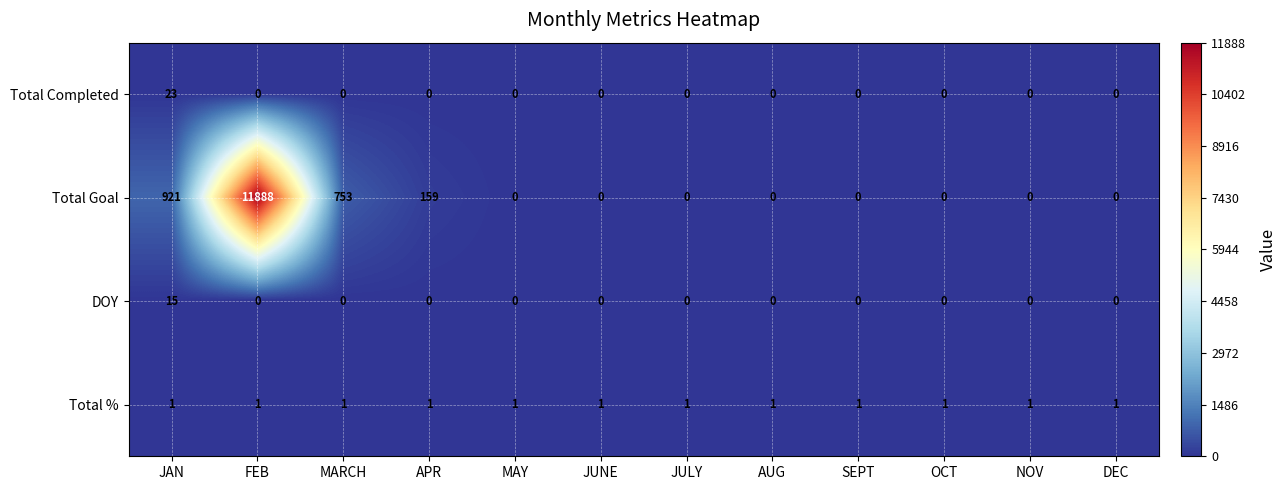

Which series changed the most between MARCH and OCT?

Total Goal